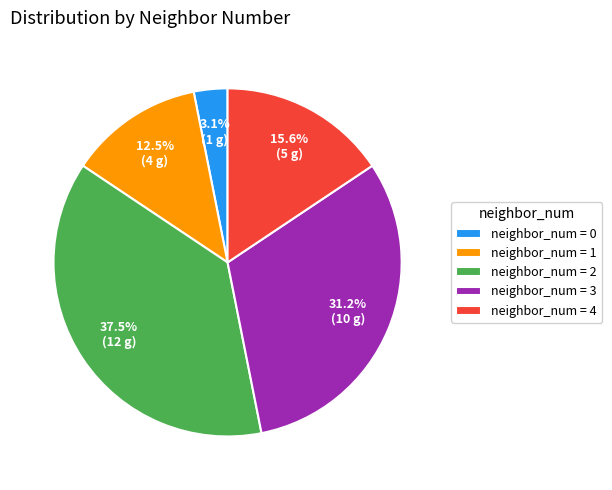

Rank the categories by value from lowest to highest.

neighbor_num = 0, neighbor_num = 1, neighbor_num = 4, neighbor_num = 3, neighbor_num = 2